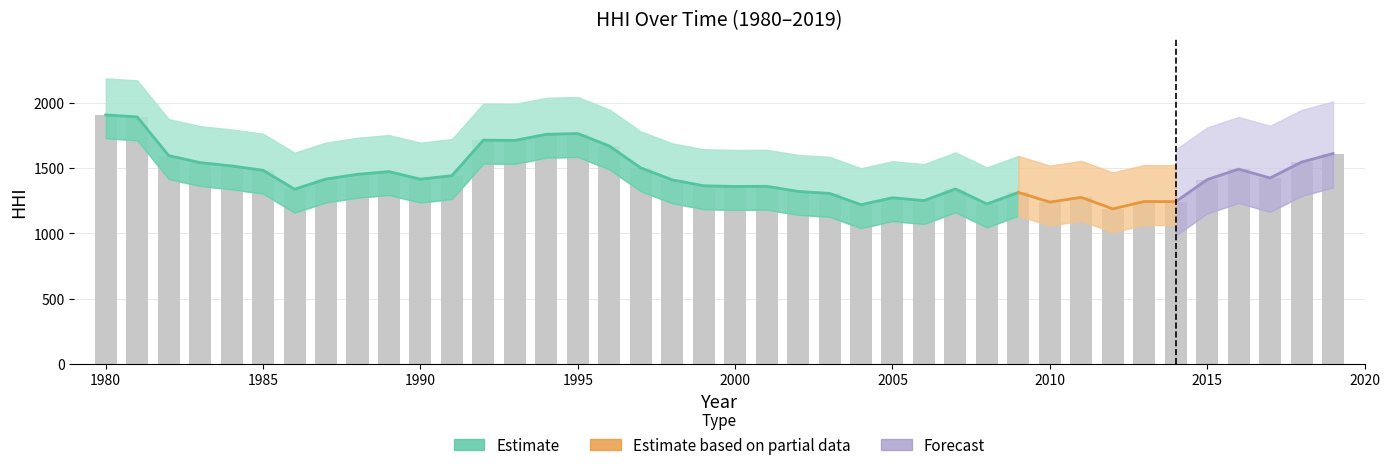

How many data points are less than 1416?

20